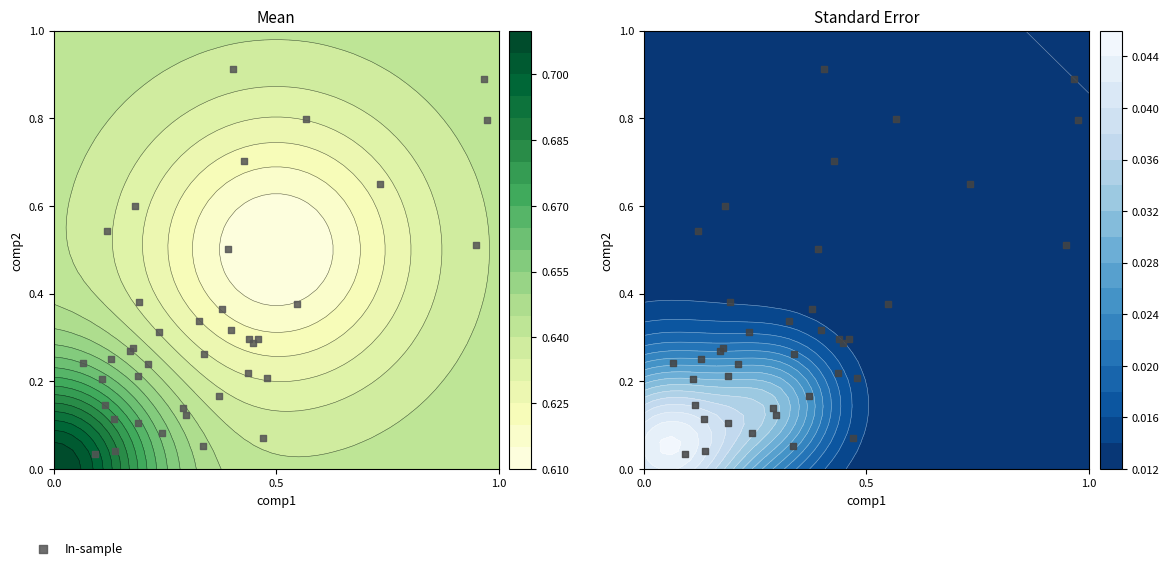

Is it true that the value at 6 is 0.1?

False